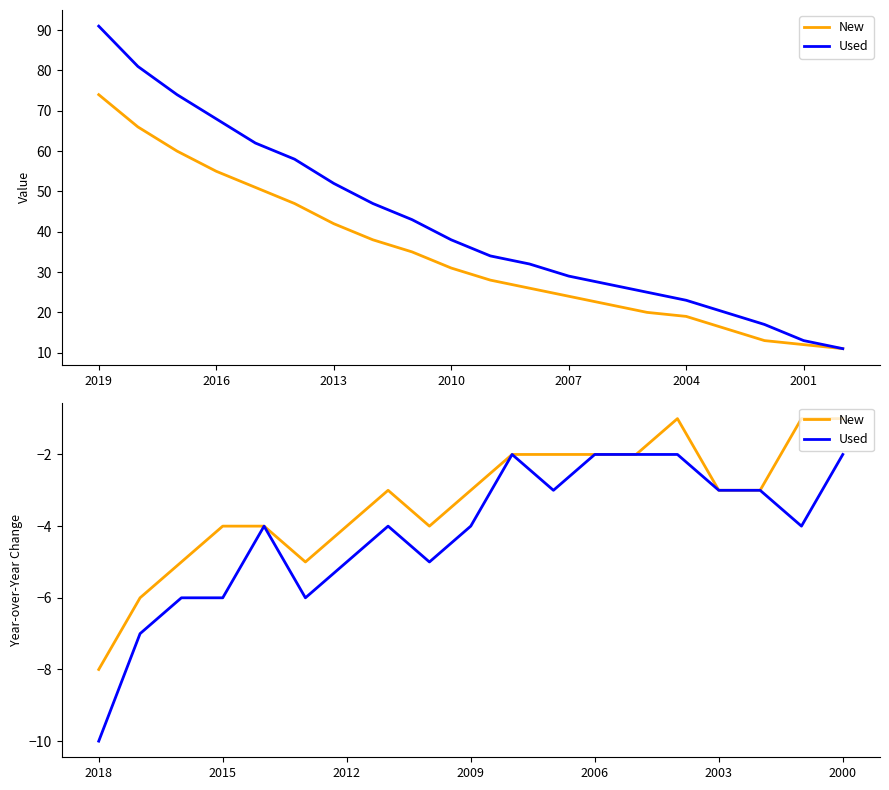

How many data points does each series have?

19